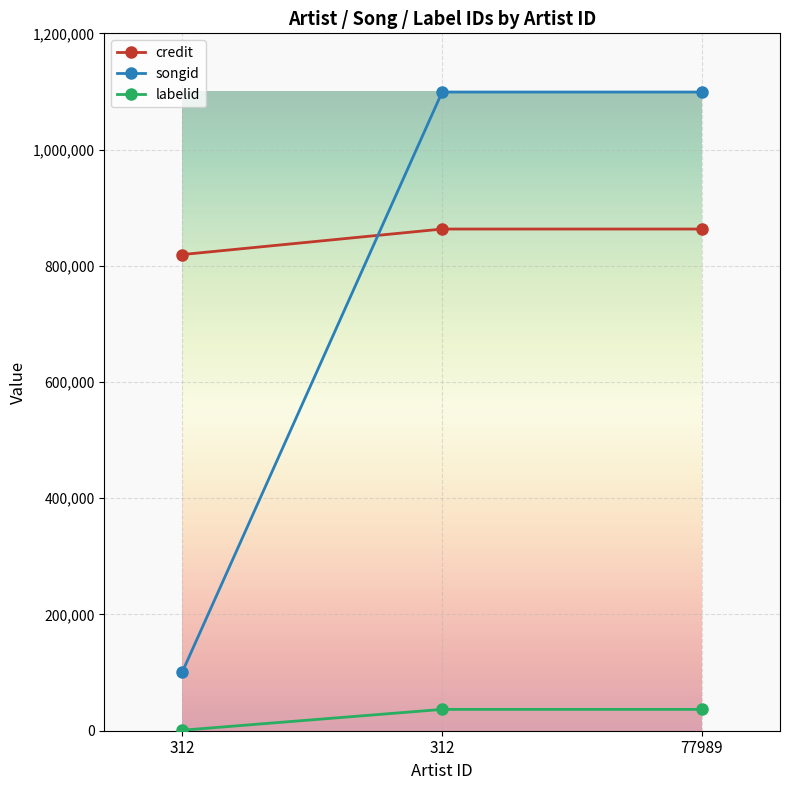

What are all the series names shown in the legend?

credit, songid, labelid